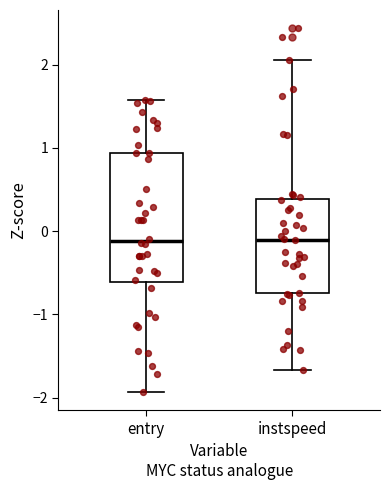

Reading left to right, read every box against the y-axis: the position of its median line, the range the box covers, and the ends of its whiskers. The values are not printed on the chart, so give them approximately, as read against the axis.

entry: median -0.1, box -0.6 to 0.9, whiskers -1.9 to 1.6
instspeed: median -0.1, box -0.7 to 0.4, whiskers -1.7 to 2.1